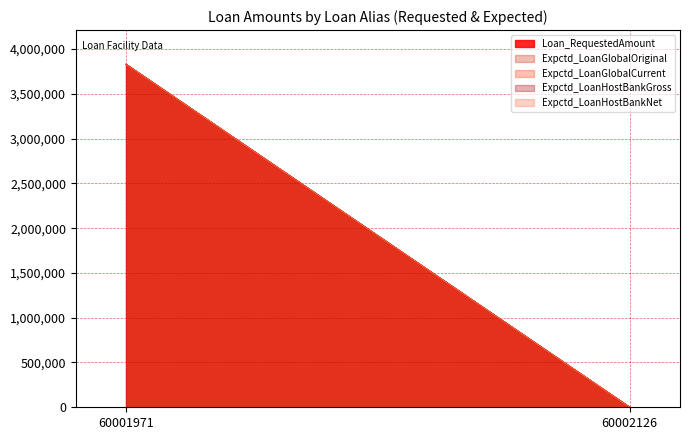

List the labels in order of Expctd_LoanHostBankGross value, largest first.

60001971, 60002126